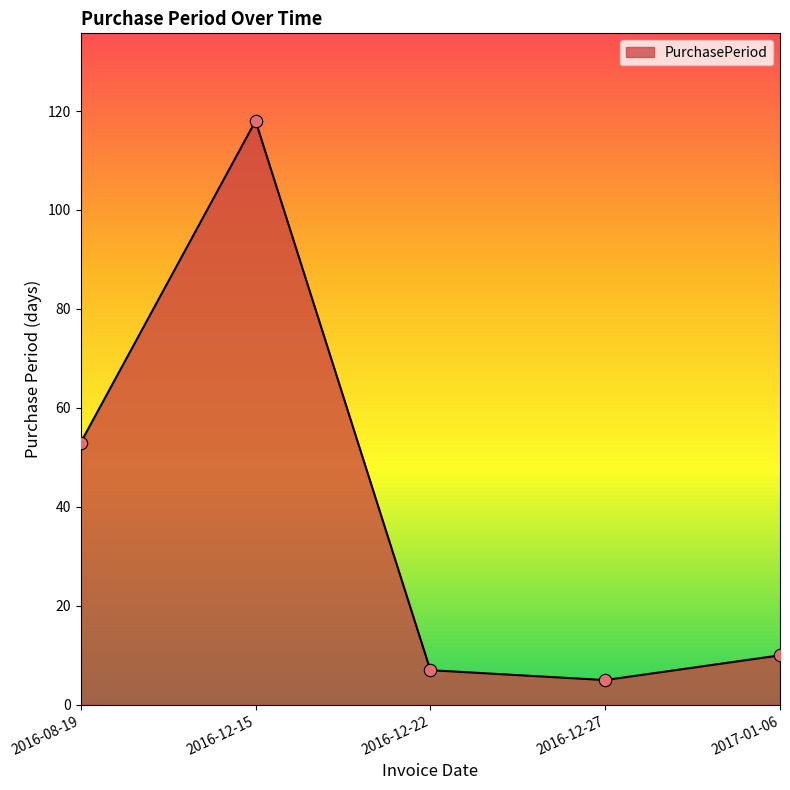

Approximately how many times larger is the value at 2016-08-19 compared to 2016-12-15?

0.4